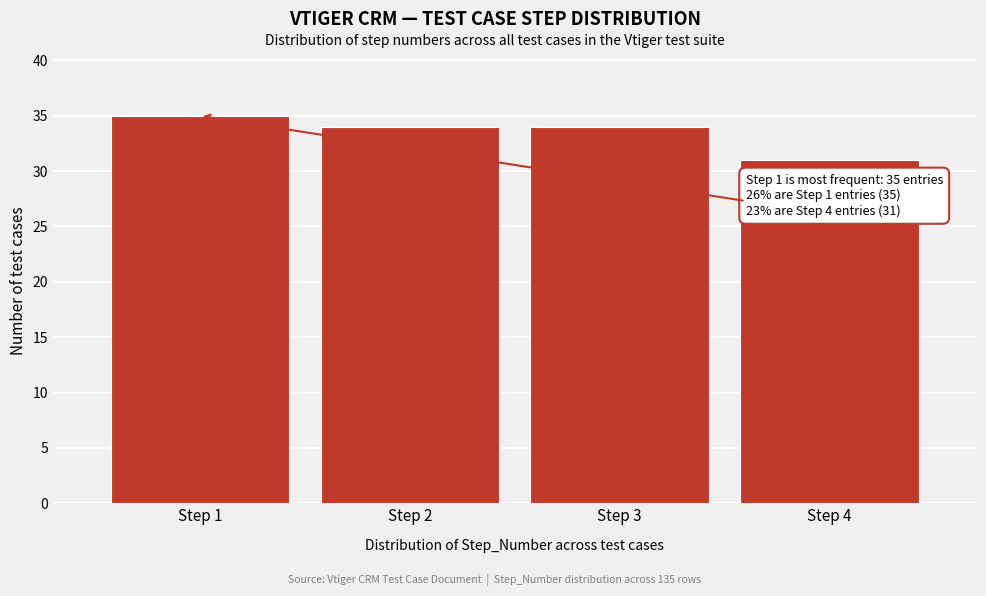

Reading left to right, transcribe all the data shown in this chart.

Step 1=35	Step 2=34	Step 3=34	Step 4=31